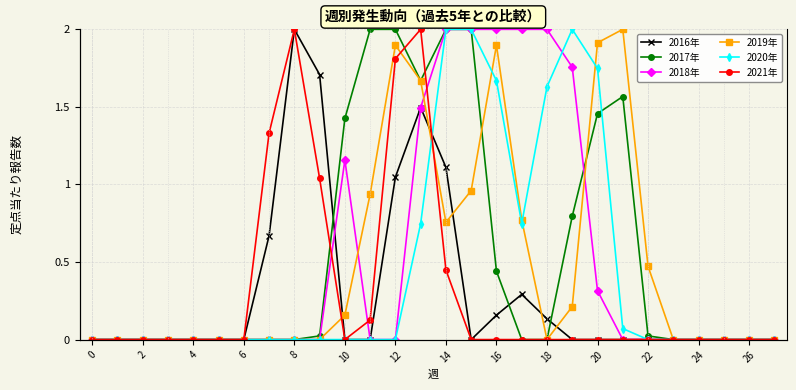

In 2017年, how many points are higher than both neighbors (excluding endpoints)?

1